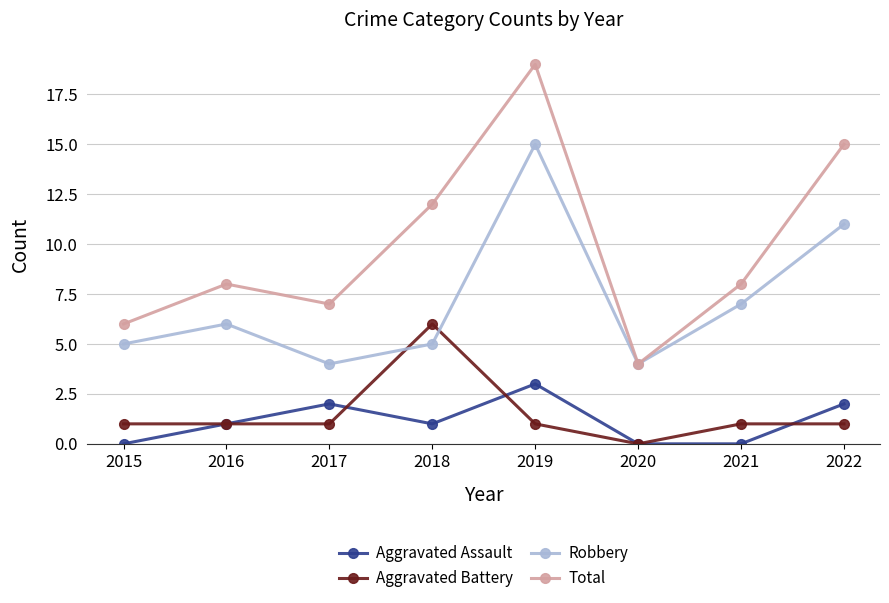

Where is the first local minimum for Aggravated Assault?

2018